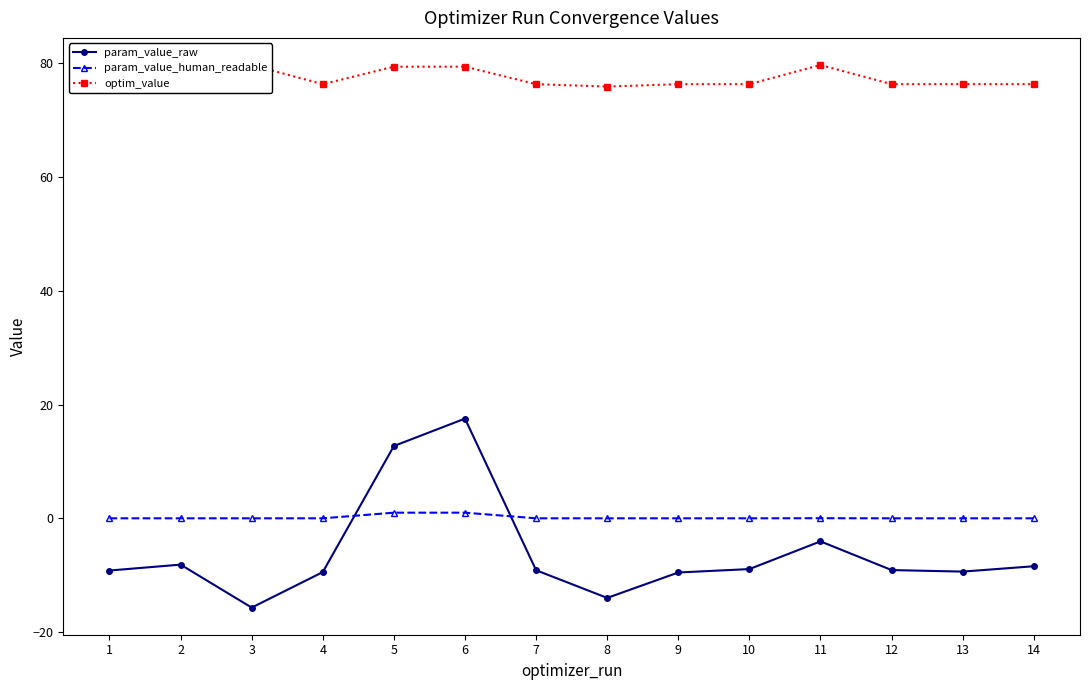

The value of param_value_raw at 12 is -9.1. True or false?

True